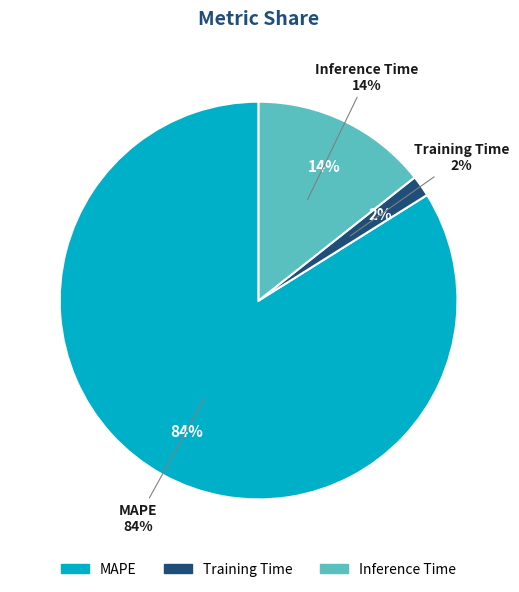

To the nearest percent, what is the difference between the largest and smallest slice percentages?

82%